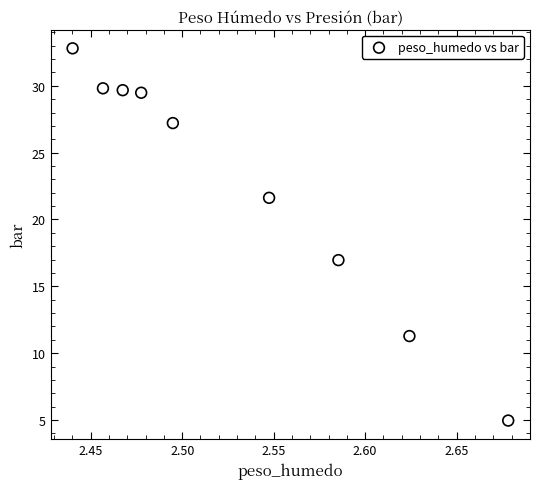

What is the range of Y values (max minus min)?

27.8